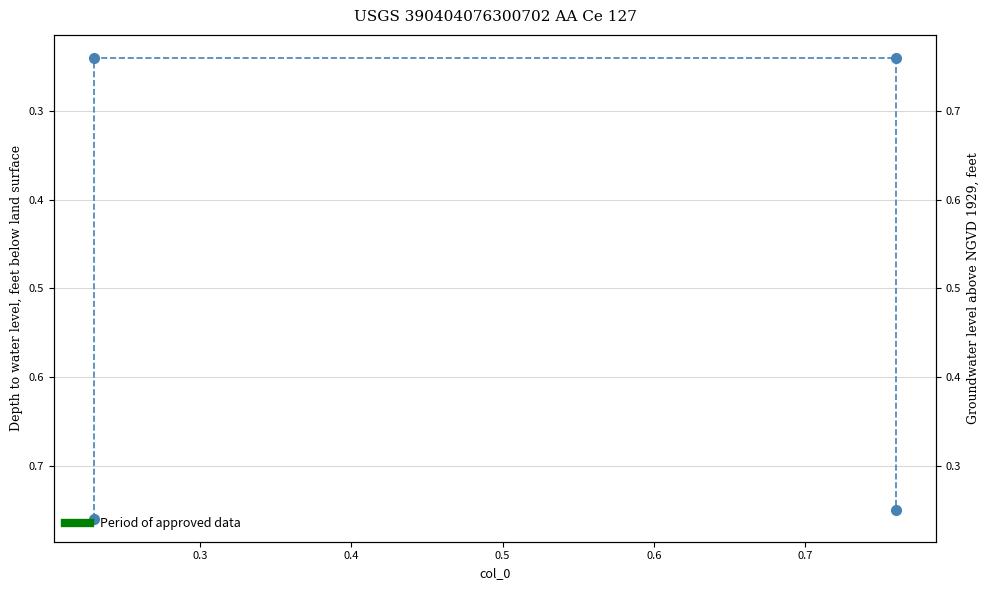

What is the change in value from 0.3 to 0.5?

+0.5